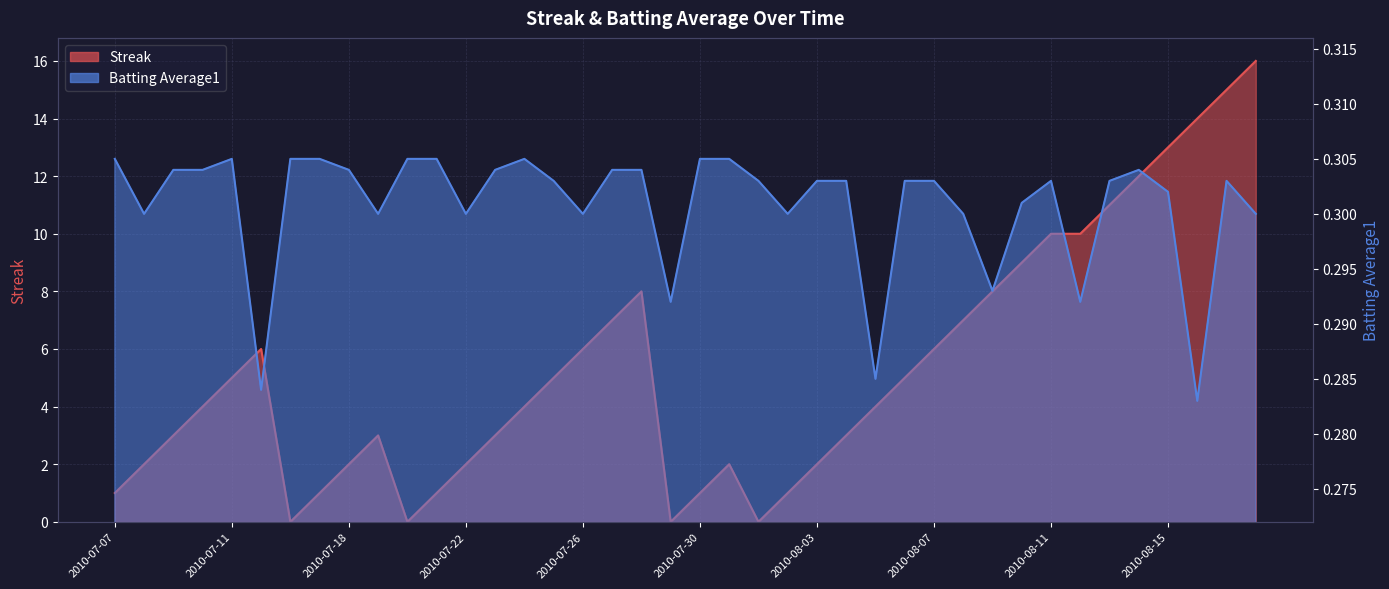

How many values in the Streak series are below 4?

18